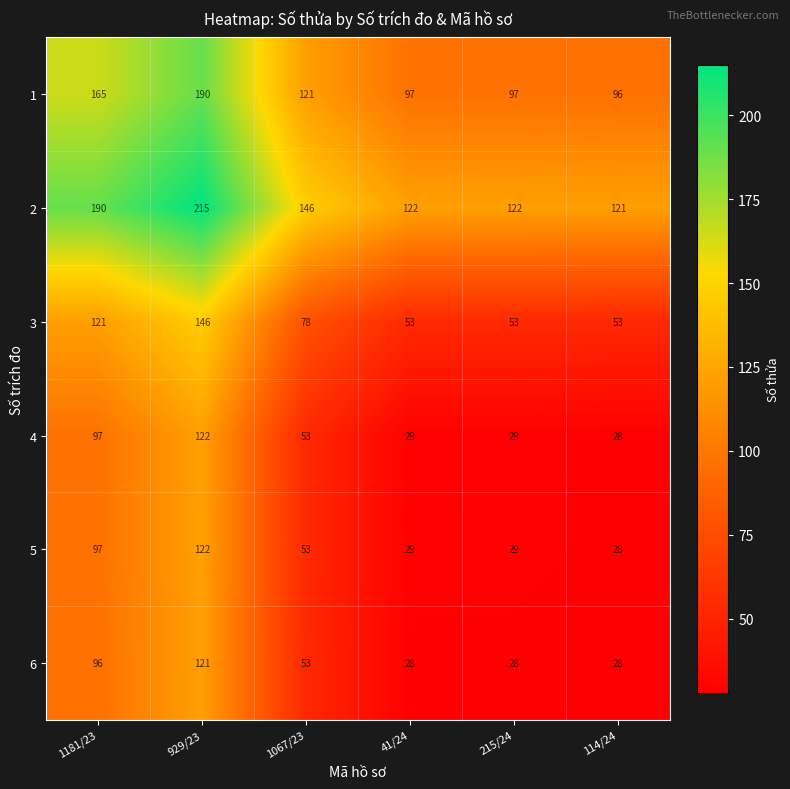

What is the total value across all series at 114/24?

354